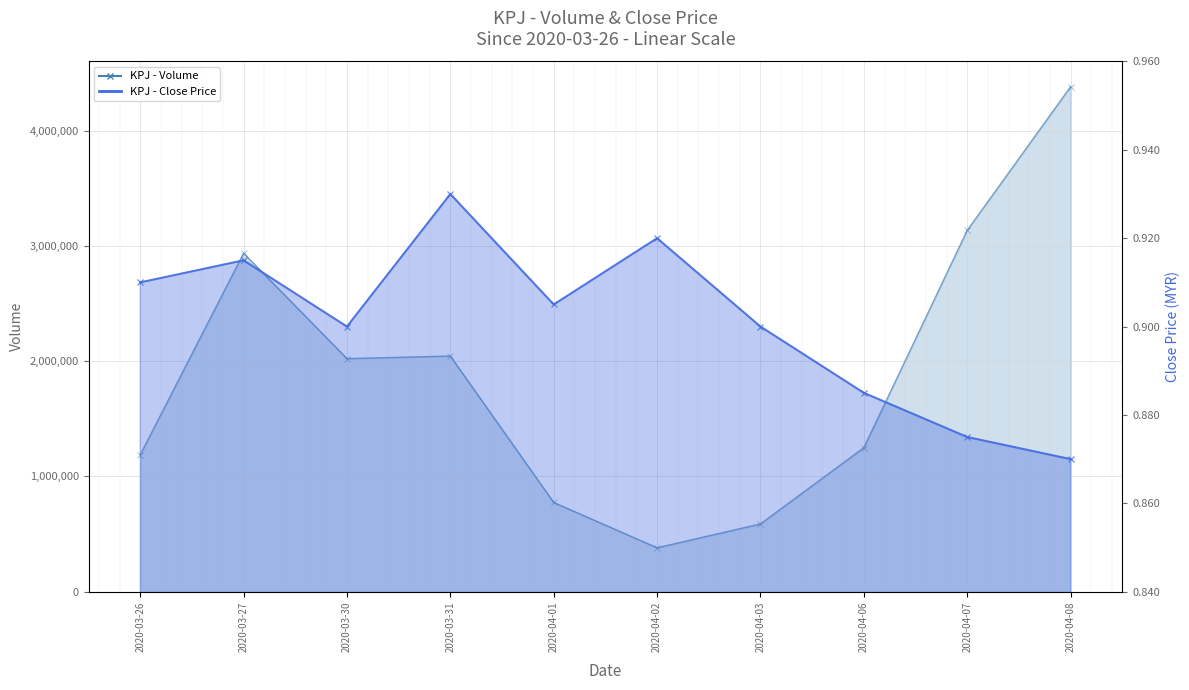

What is the value of the close point at the 1st from the left?

0.9